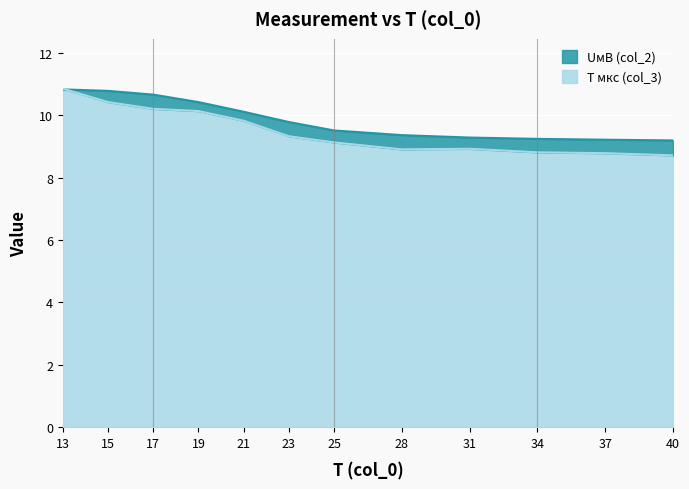

How many categories are shown in the chart?

12